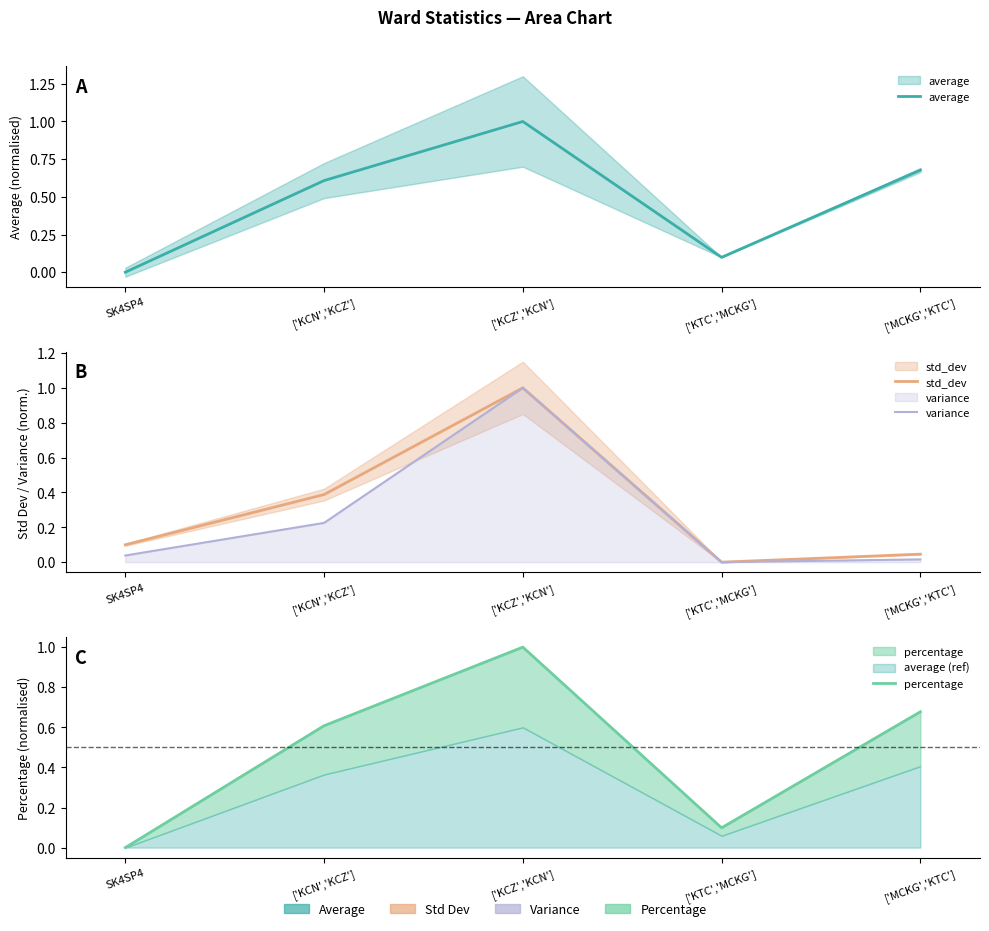

Reading left to right, list all the values displayed in this chart.

average: SK4SP4=0.0	['KCN','KCZ']=0.6	['KCZ','KCN']=1.0	['KTC','MCKG']=0.1	['MCKG','KTC']=0.7
std_dev: SK4SP4=0.1	['KCN','KCZ']=0.4	['KCZ','KCN']=1.0	['KTC','MCKG']=0.0	['MCKG','KTC']=0.0
variance: SK4SP4=0.0	['KCN','KCZ']=0.2	['KCZ','KCN']=1.0	['KTC','MCKG']=0.0	['MCKG','KTC']=0.0
percentage: SK4SP4=0.0	['KCN','KCZ']=0.6	['KCZ','KCN']=1.0	['KTC','MCKG']=0.1	['MCKG','KTC']=0.7